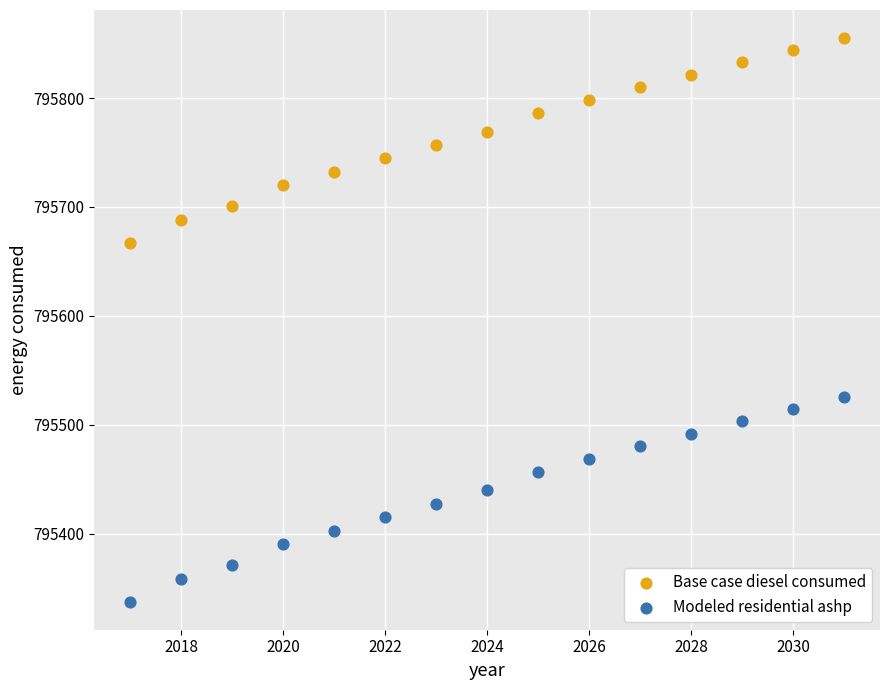

Which series reaches the maximum Y coordinate?

Base case diesel consumed